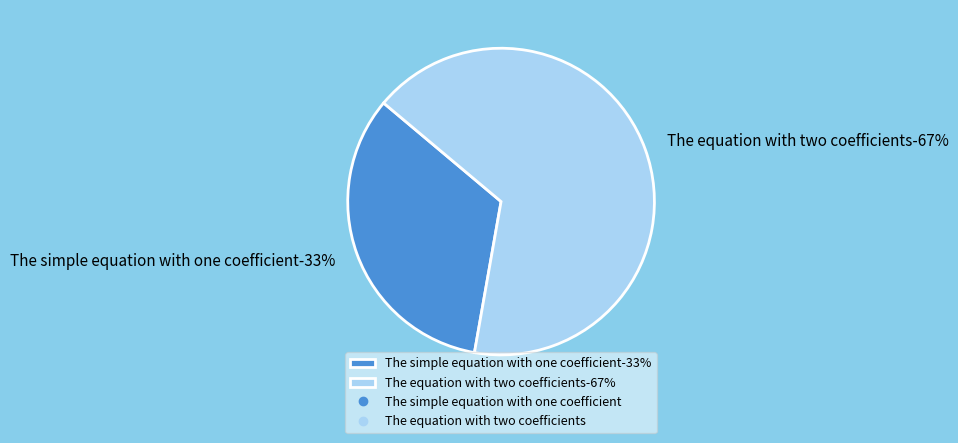

What is the total percentage of The simple equation with one coefficient and The equation with two coefficients?

100.0%